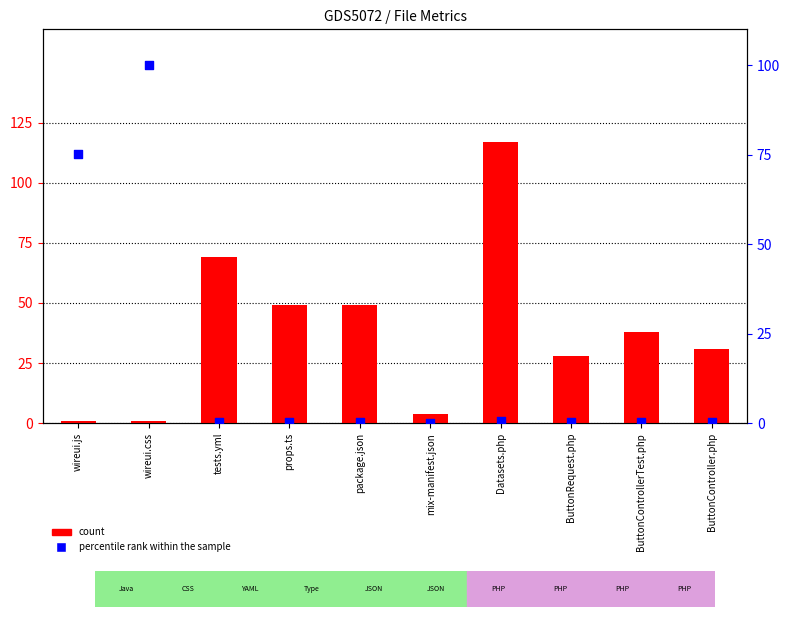

What are all the series names shown in the legend?

count, percentile rank within the sample